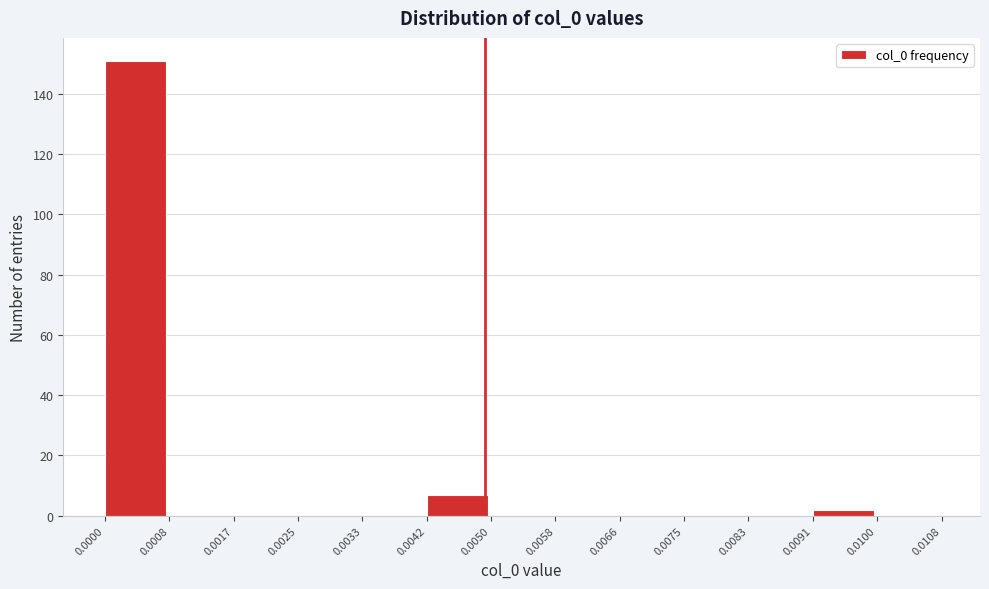

Reading left to right, list every bar in this chart as the range it spans on the x-axis followed by its height. The values are not printed on the chart, so give them approximately, as read against the axis.

0.0000 to 0.0008: 152
0.0008 to 0.0017: 0
0.0017 to 0.0025: 0
0.0025 to 0.0033: 0
0.0033 to 0.0042: 0
0.0042 to 0.0050: 8
0.0050 to 0.0058: 0
0.0058 to 0.0066: 0
0.0066 to 0.0075: 0
0.0075 to 0.0083: 0
0.0083 to 0.0091: 0
0.0091 to 0.0100: 2
0.0100 to 0.0108: 0